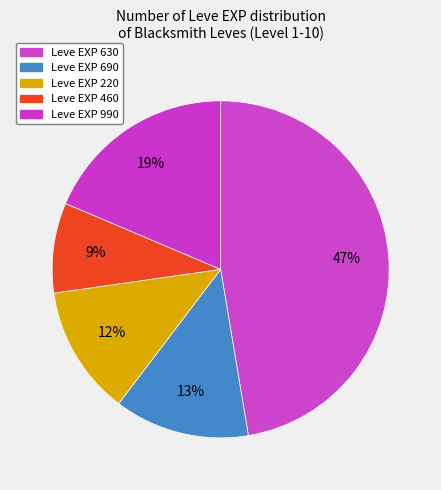

Count the number of slices in the pie.

5